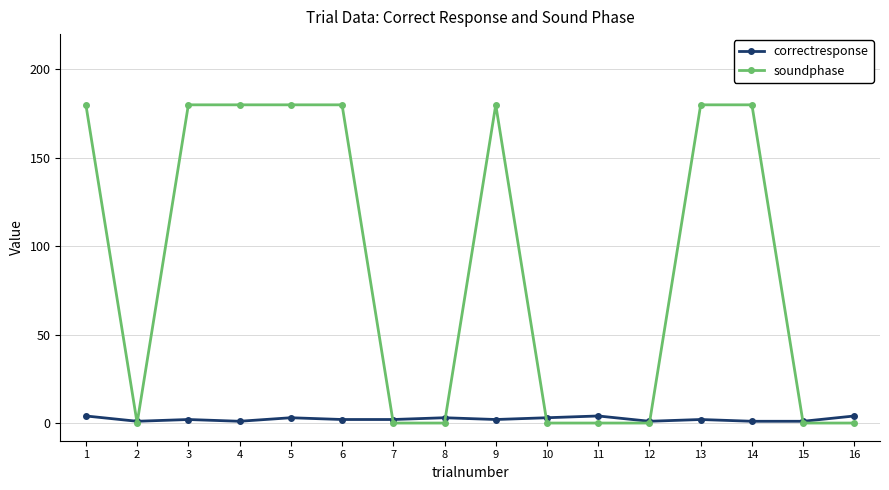

Which series has the largest total across all categories?

soundphase